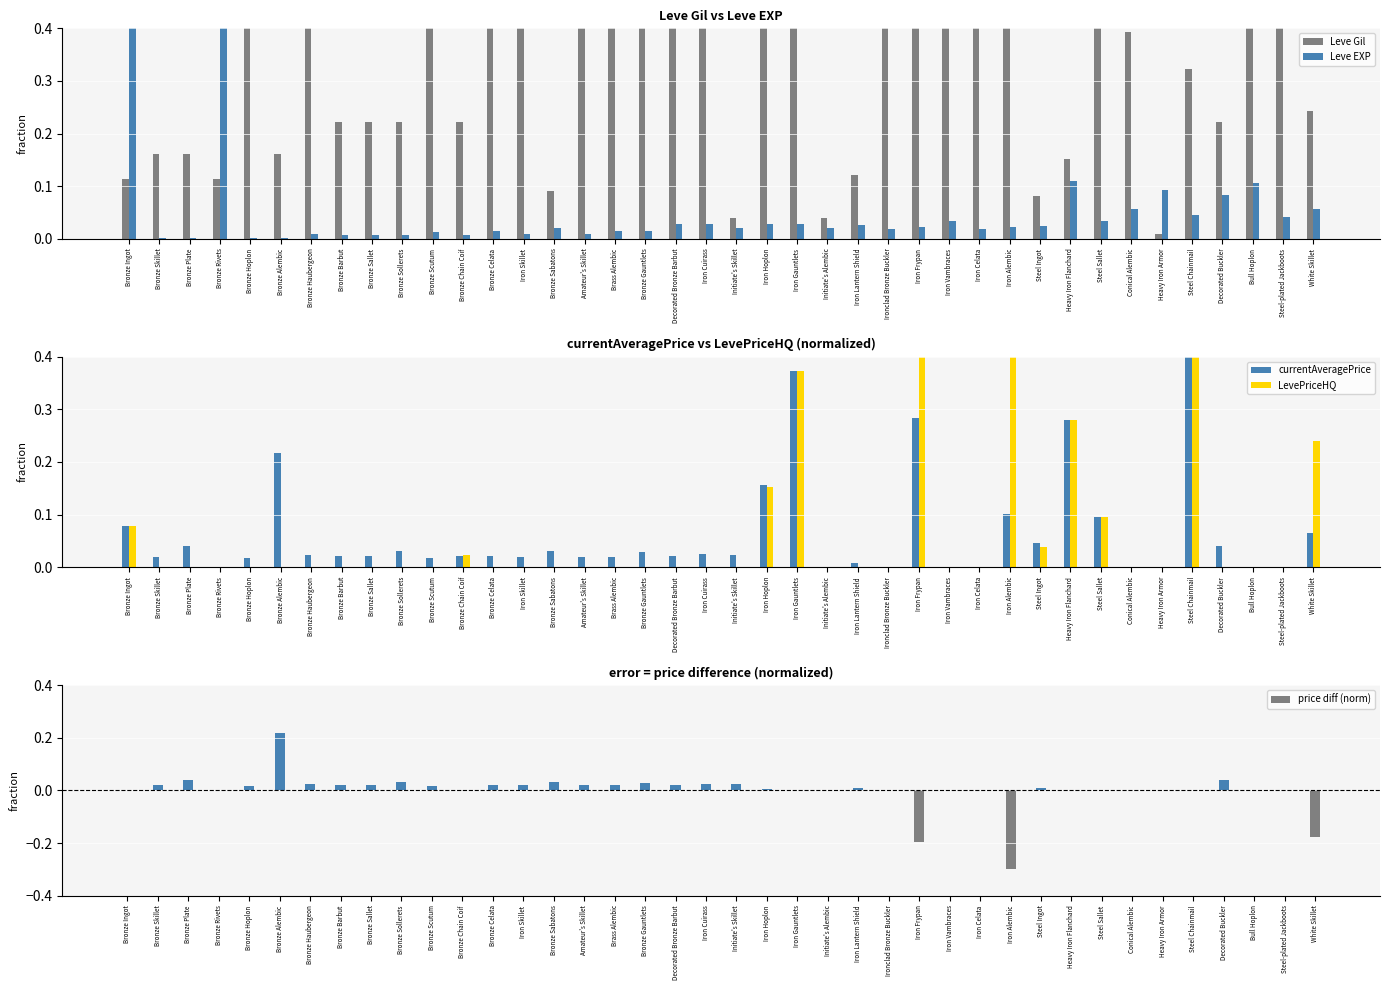

Between Bronze Chain Coif and Steel Sallet, which is larger?

Steel Sallet